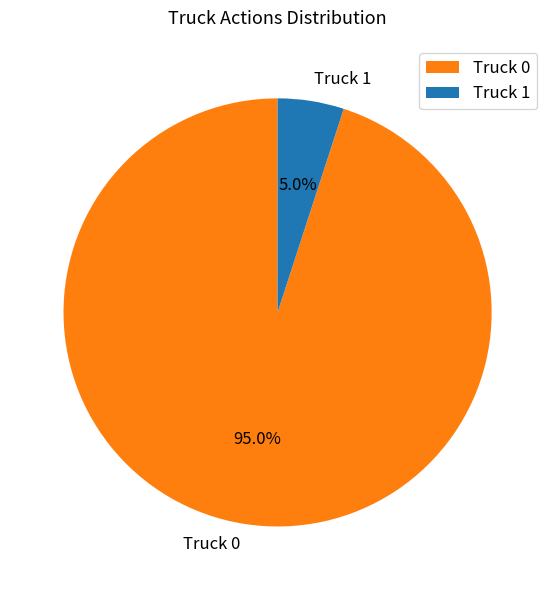

Does Truck 1 represent more than half of the total?

No